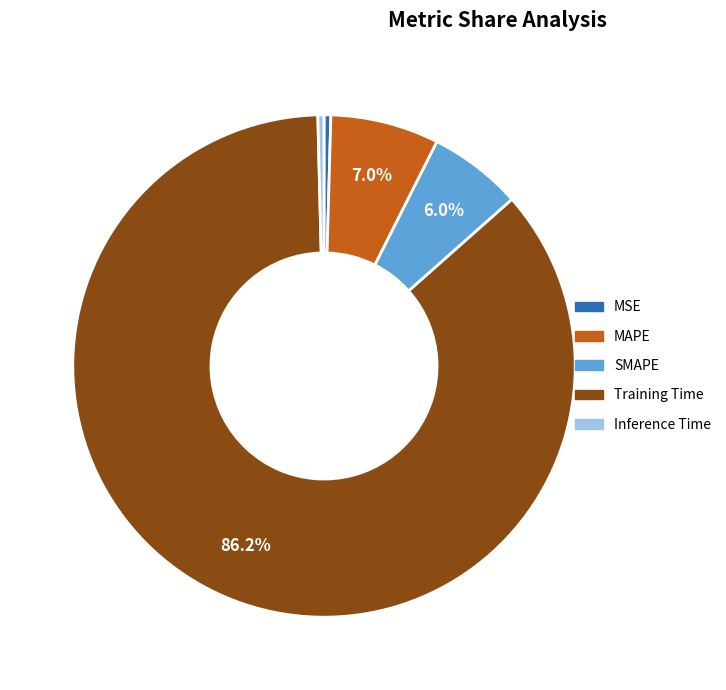

How many slices are in this pie chart?

5